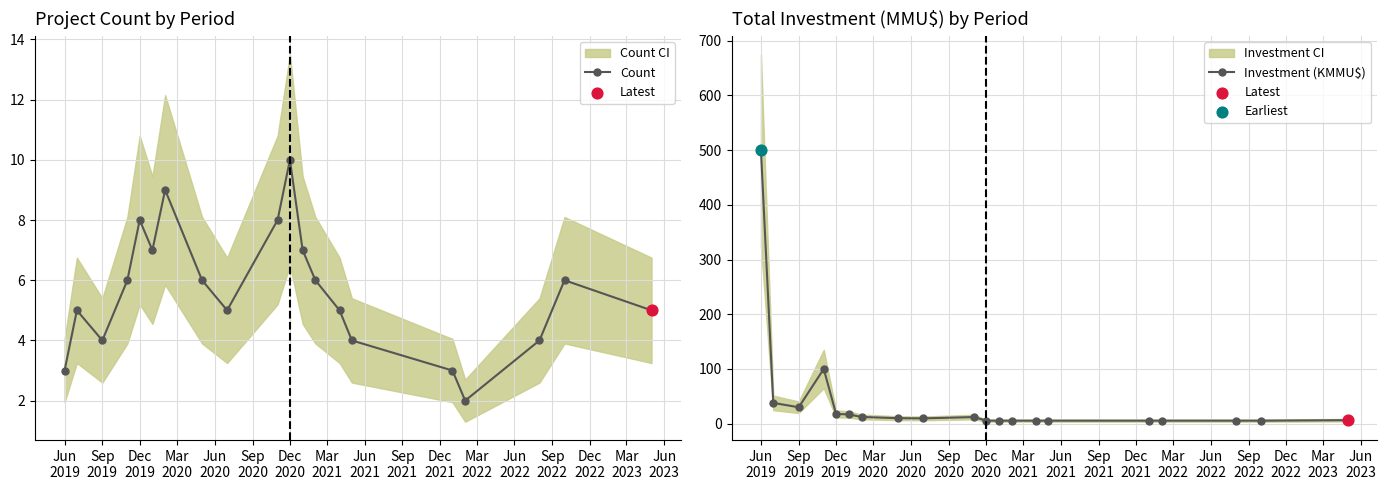

Is the value of Count at Dec 2019 greater than the value of Investment (KMMU$) at Dec 2019?

No